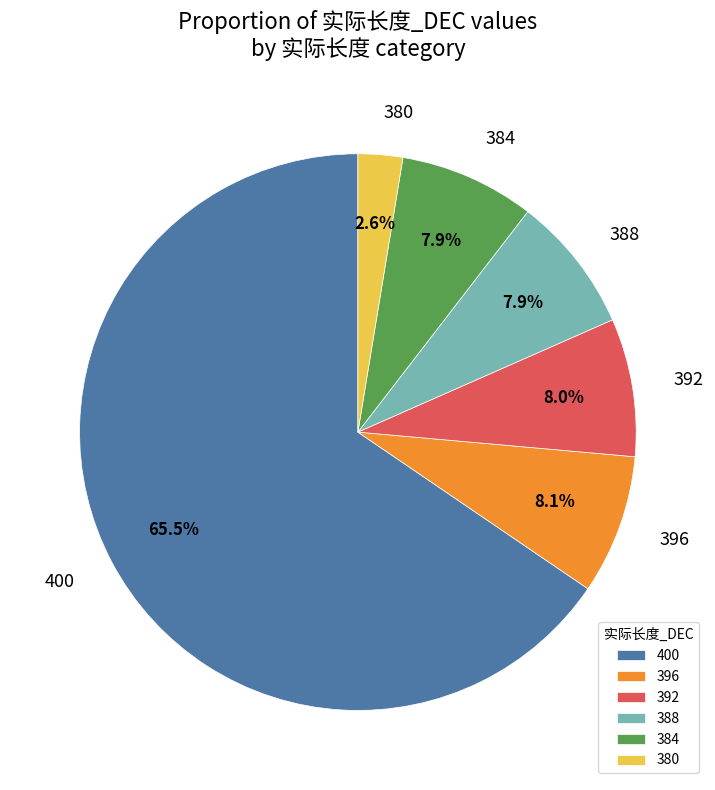

Approximately how many times larger is the value at 396 compared to 384?

1.0